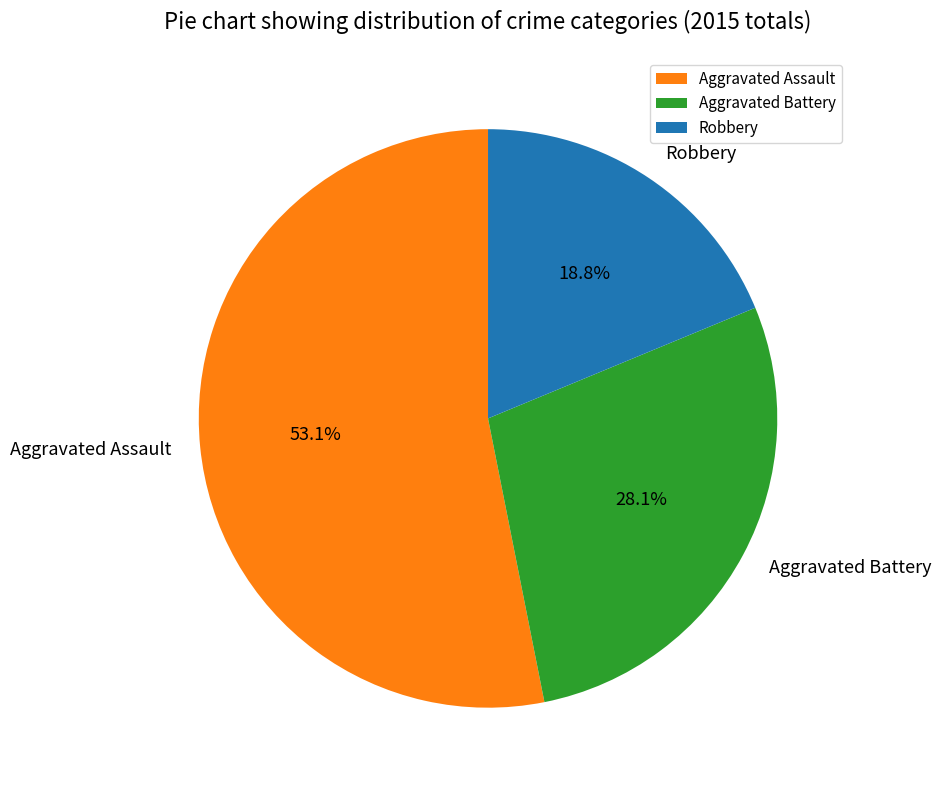

Is there a majority slice in this chart?

Yes